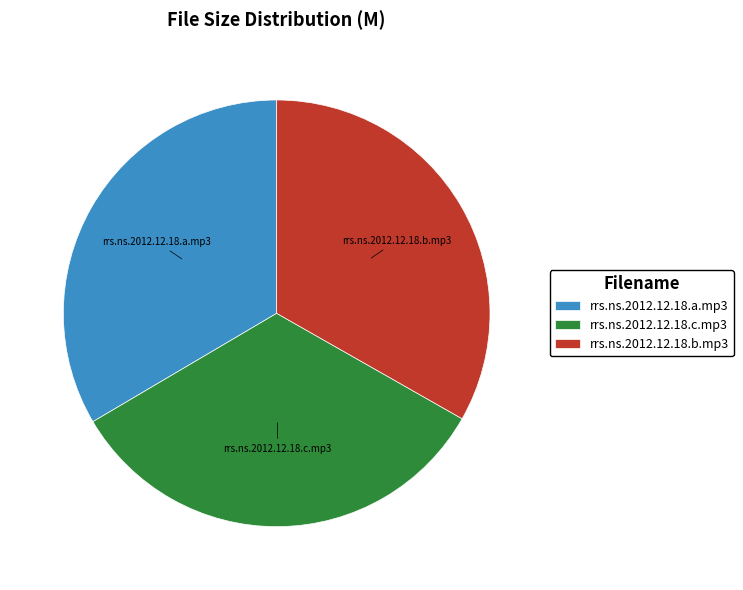

Is there any slice that represents more than half of the pie?

No